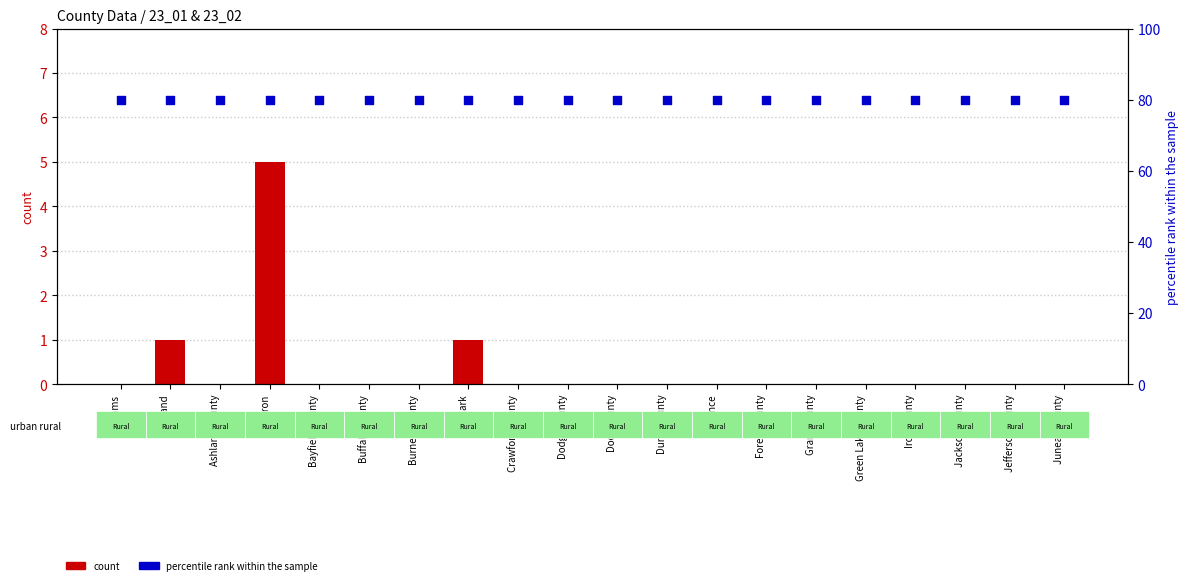

Is the value of percentile rank within the sample at Jefferson County greater than the value of count at Green Lake County?

Yes